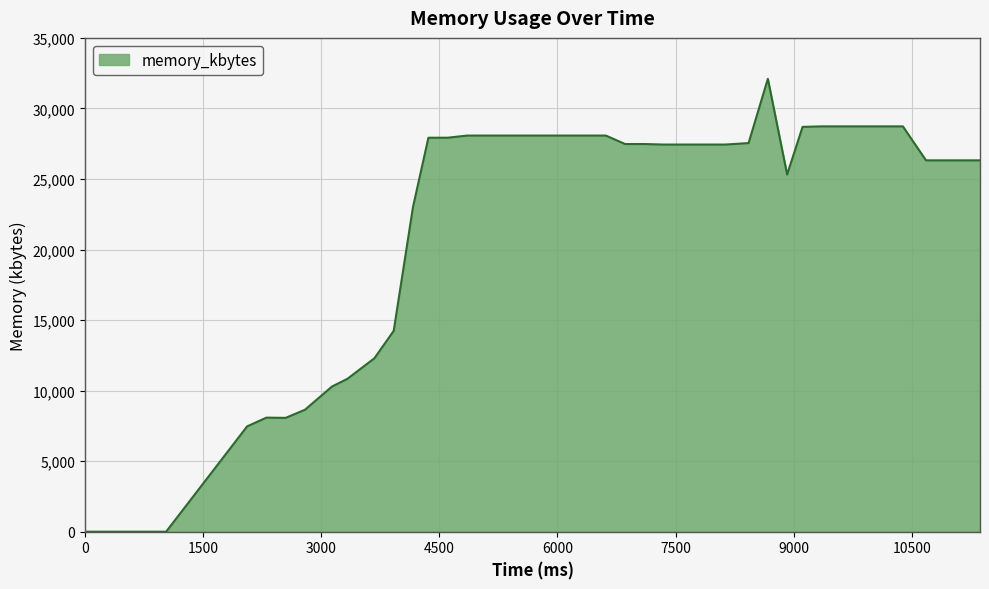

What is the difference between the maximum and minimum values?

32100